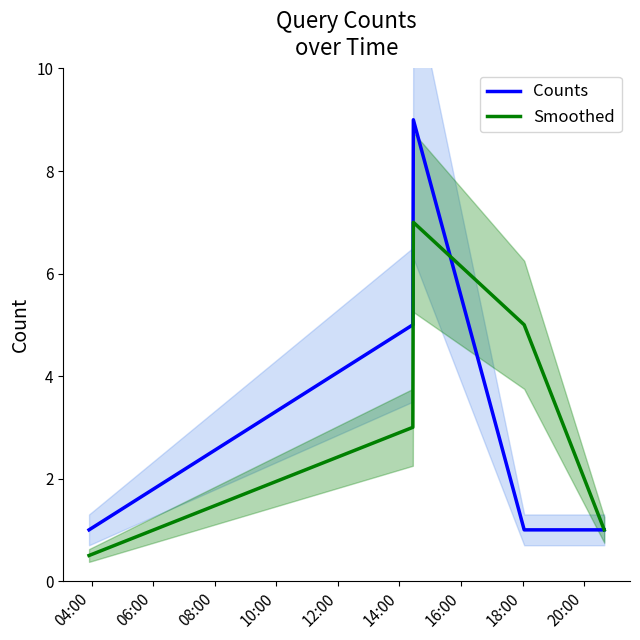

At which label does Smoothed reach its minimum?

04:00